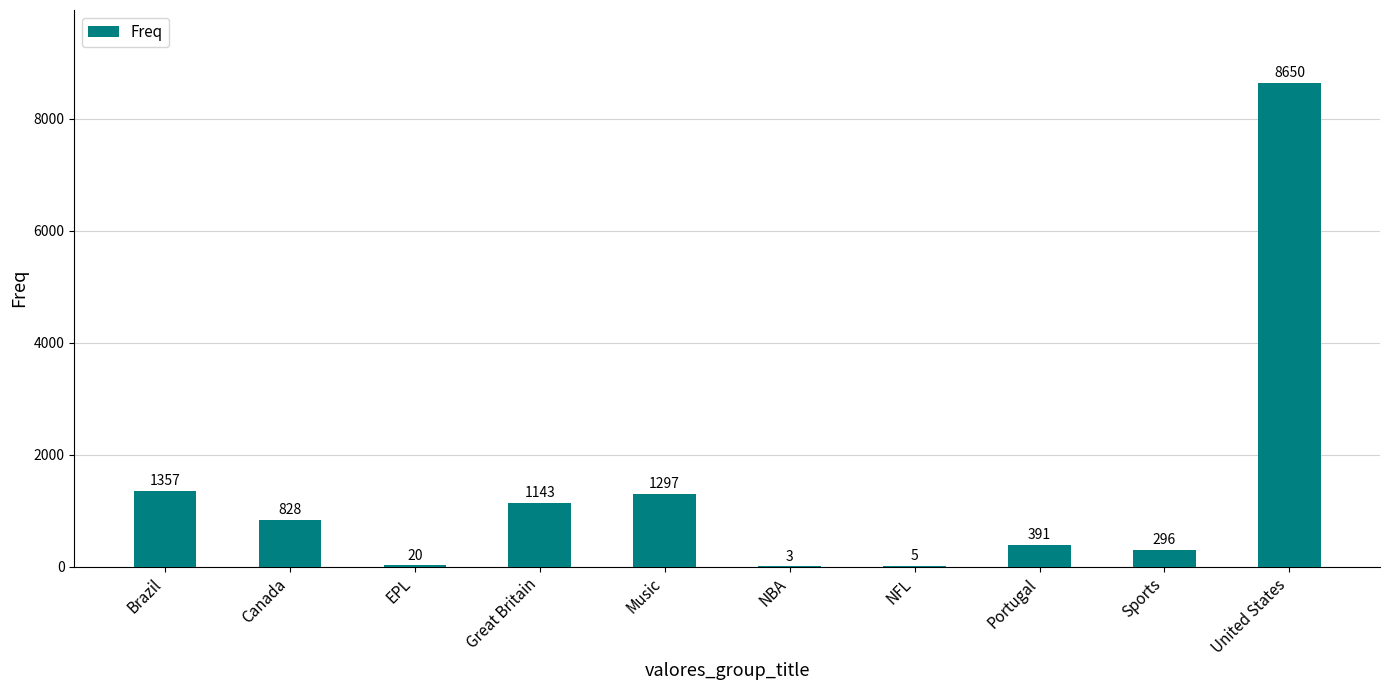

Reading right to left, extract all data points from this chart.

8650	296	391	5	3	1297	1143	20	828	1357